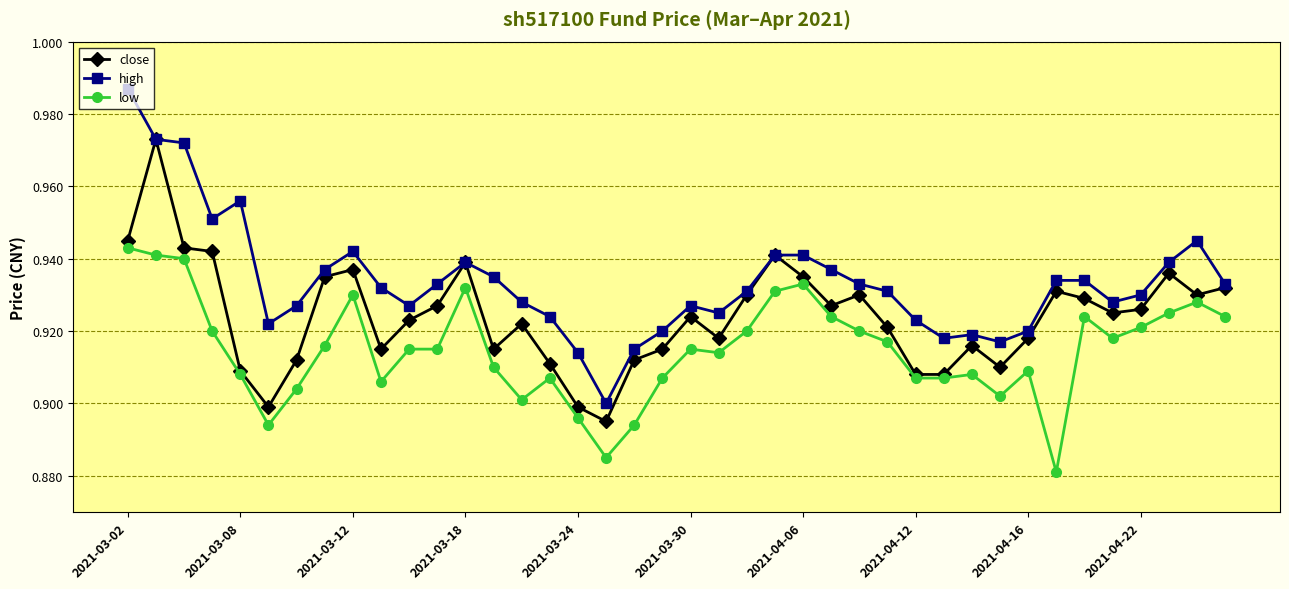

How many distinct data groups are displayed?

3